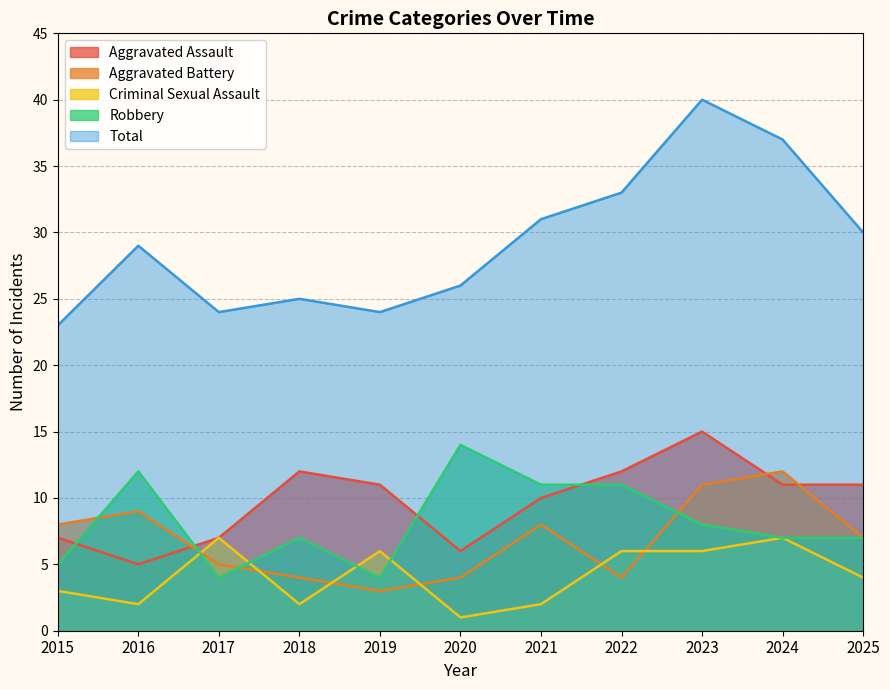

Between 2015 and 2024, which series saw the biggest shift?

Total